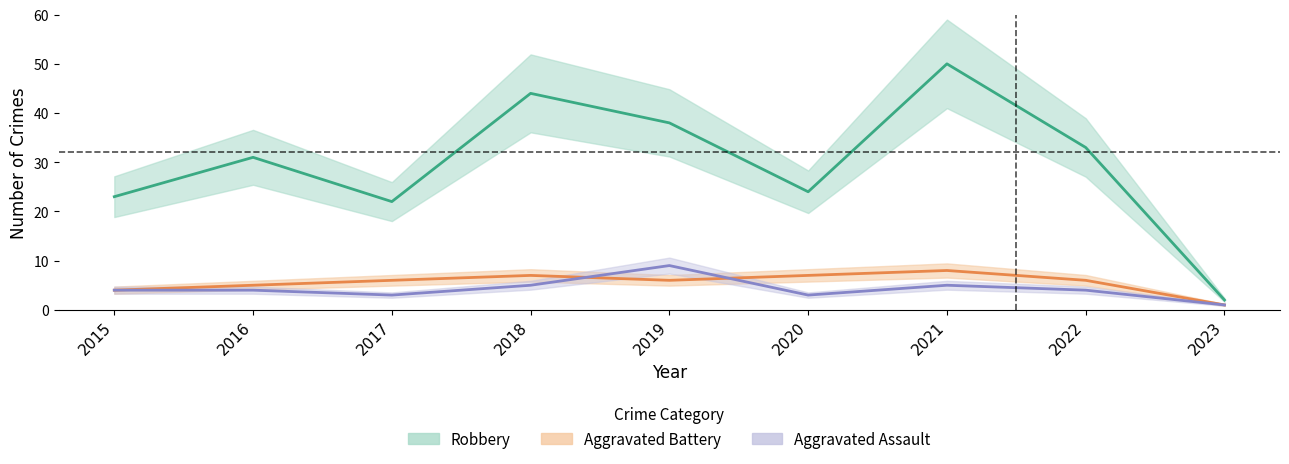

Which series has the widest spread of values?

Robbery